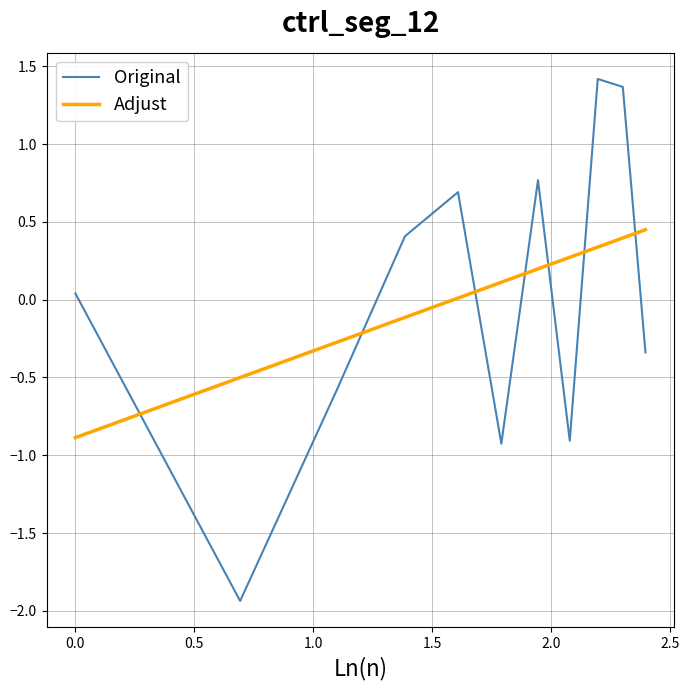

Which series ends up on top after the final intersection of Adjust and Original?

Adjust